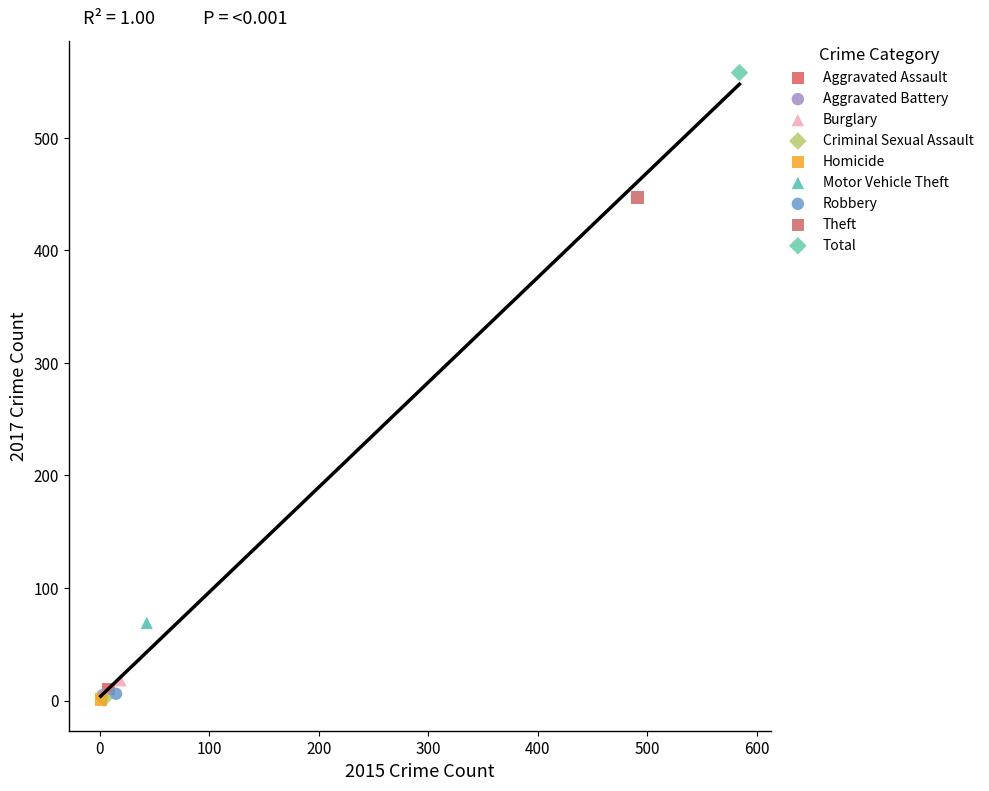

Which series reaches the maximum Y coordinate?

Total